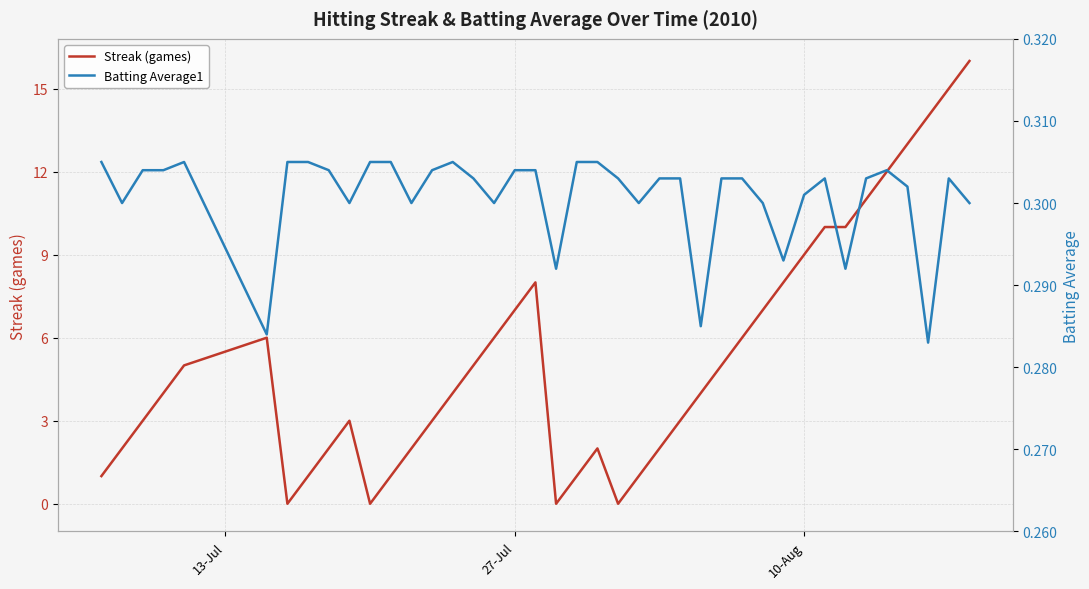

List the series in order of their peak value, lowest first.

Batting Average1, Streak (games)